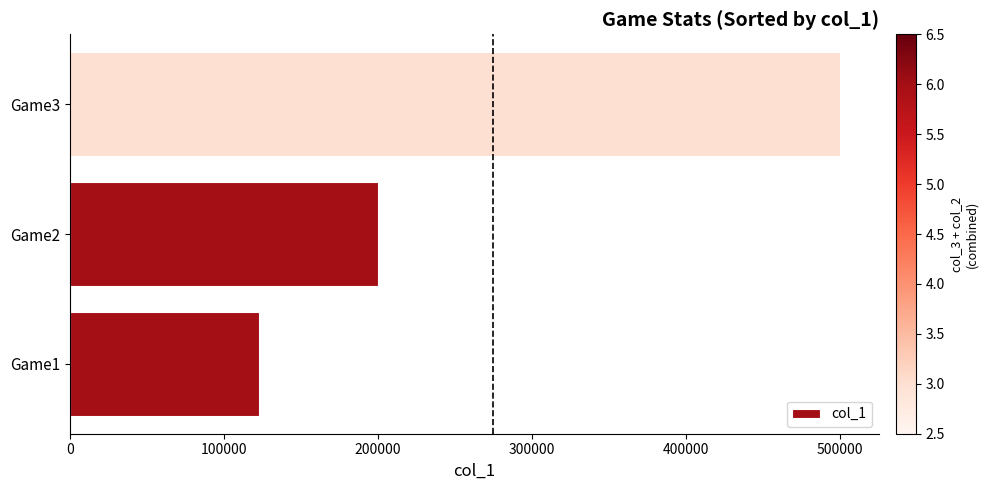

At which label is the value closest to 311500?

Game2